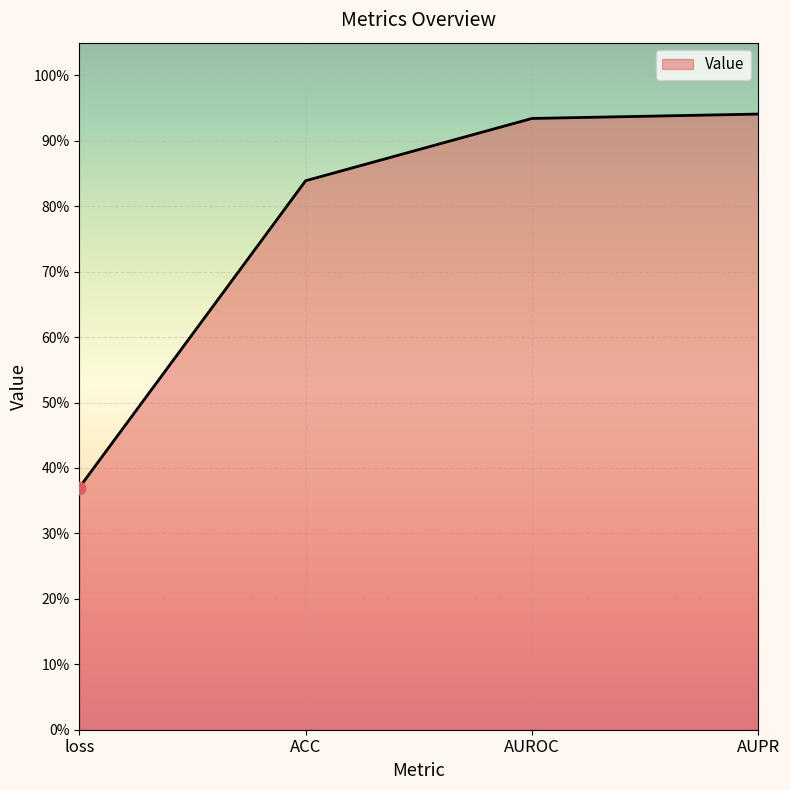

Between loss and AUROC, which is larger?

AUROC